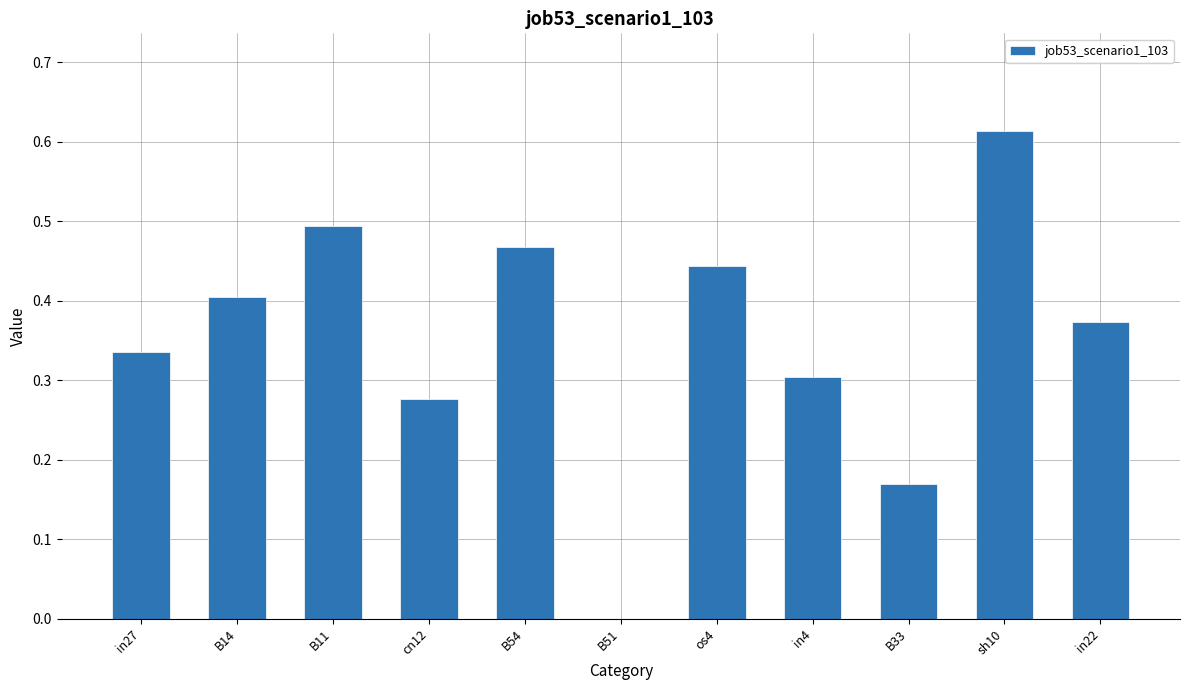

What is the sum of all values?

3.9